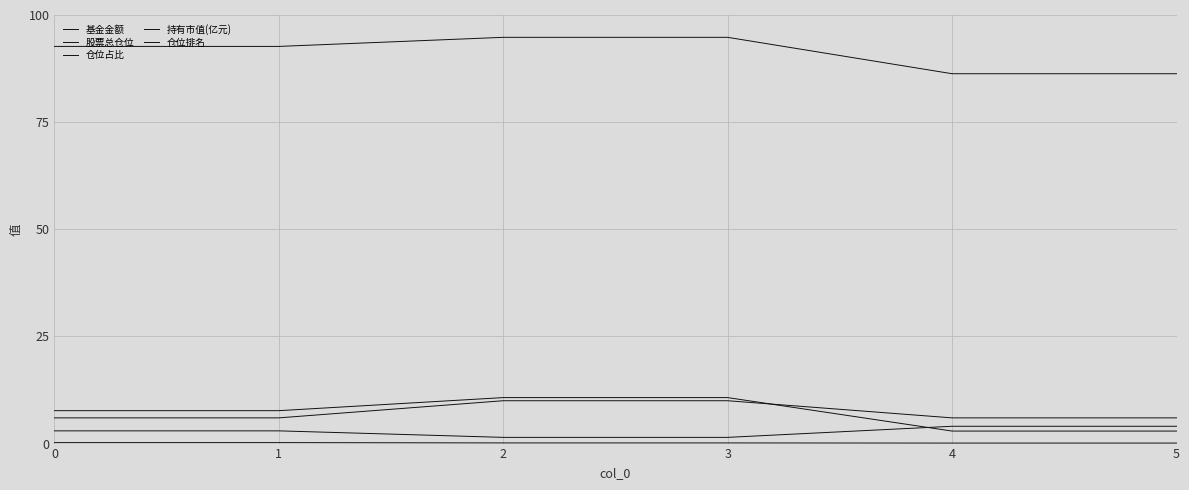

Which label corresponds to the smallest value in the chart?

4